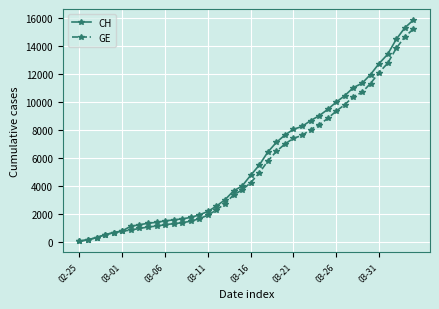

What is the maximum value for GE?

15219